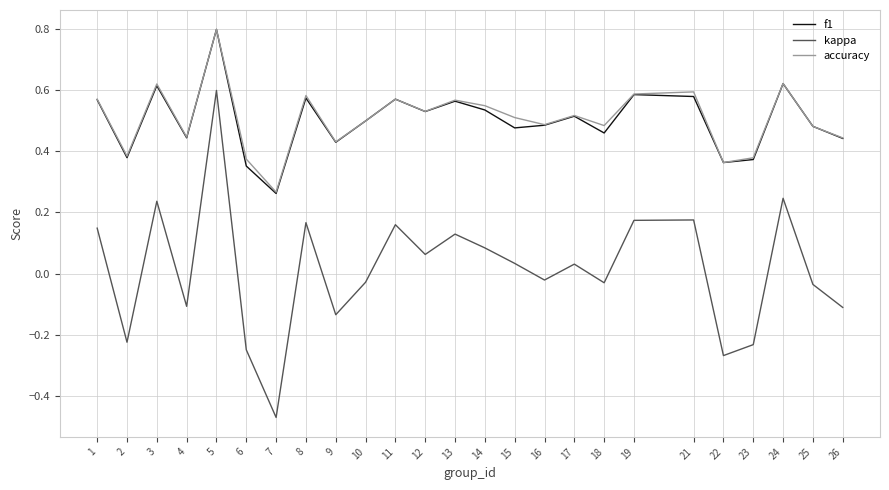

At which category does accuracy reach its first local peak?

3